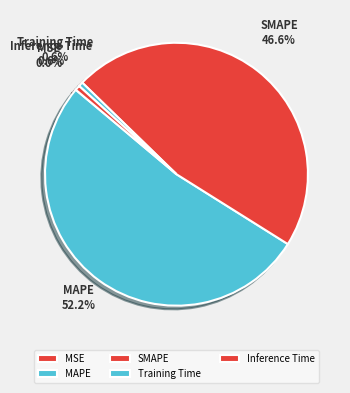

Is there any slice that represents more than half of the pie?

Yes